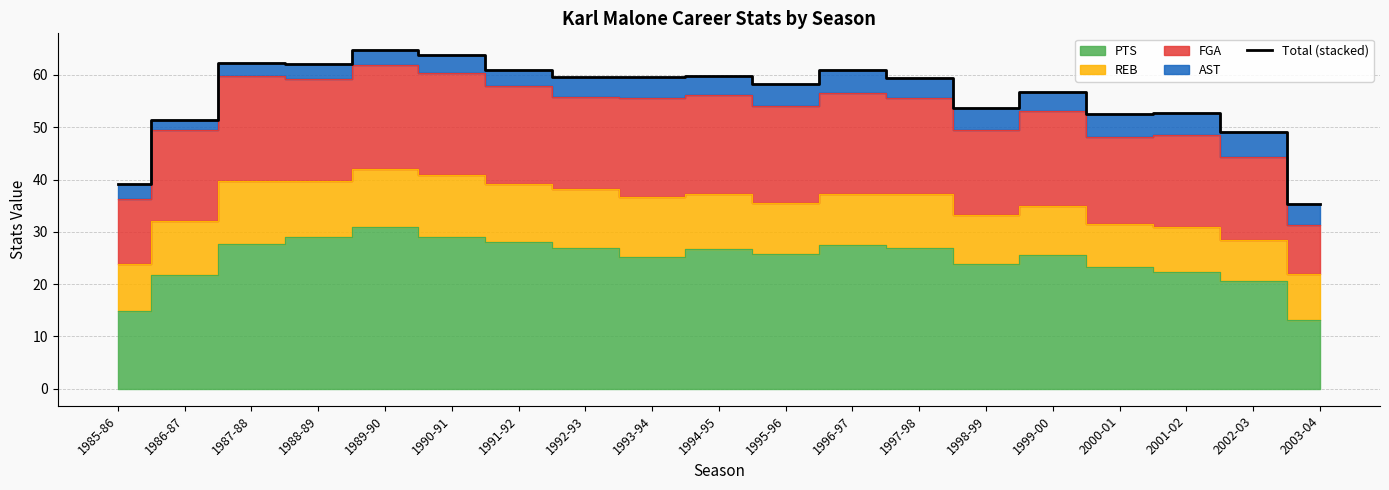

Reading left to right, extract all data points from this chart.

39.2	51.3	62.2	62.0	64.7	63.7	60.9	59.6	59.6	59.7	58.2	61.0	59.4	53.6	56.7	52.6	52.8	49.0	35.3